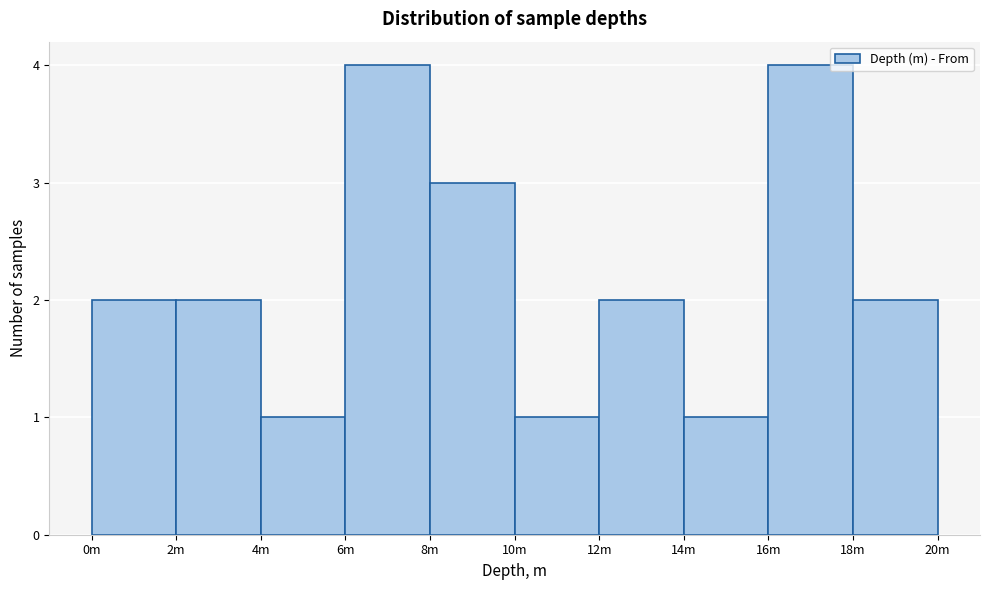

Reading left to right, transcribe all the data shown in this chart.

2	2	1	4	3	1	2	1	4	2